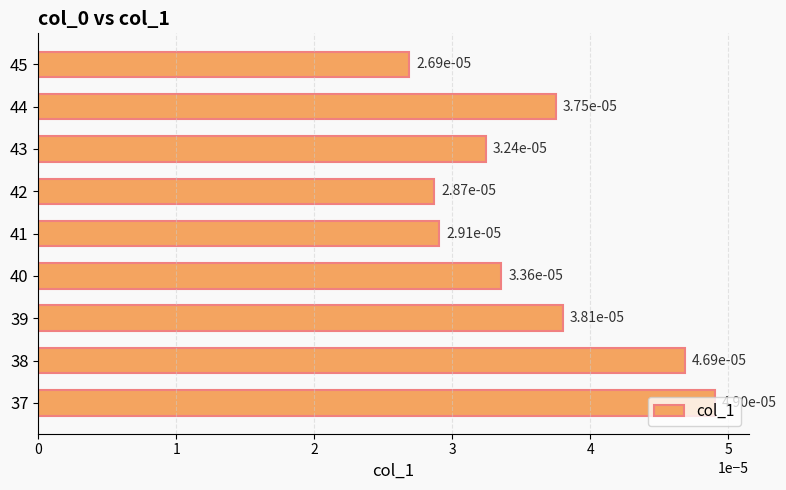

Count the values in the range 0 to 1.

9